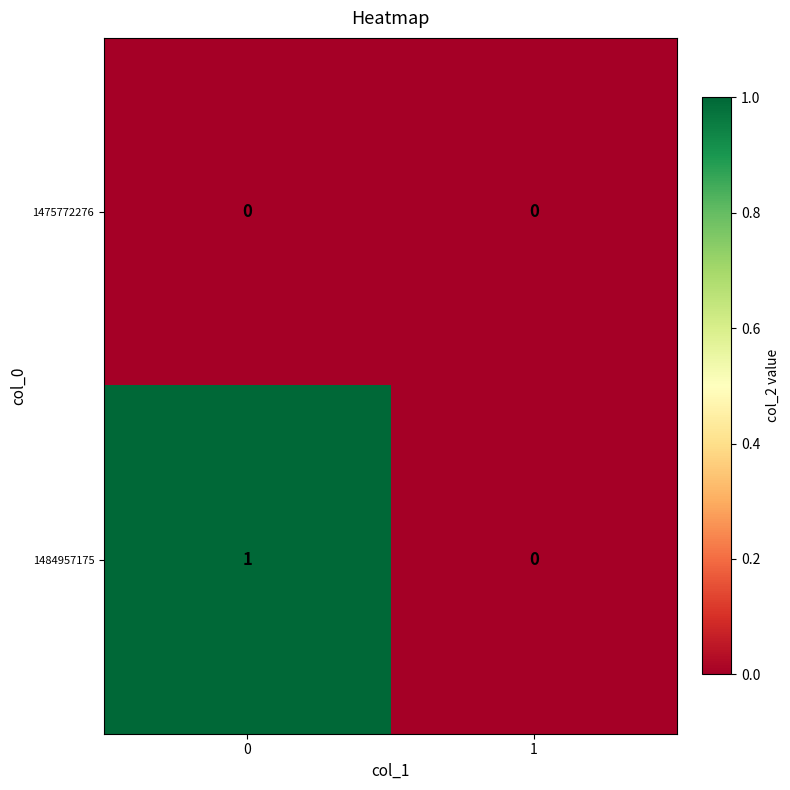

Which series has the widest spread of values?

1484957175